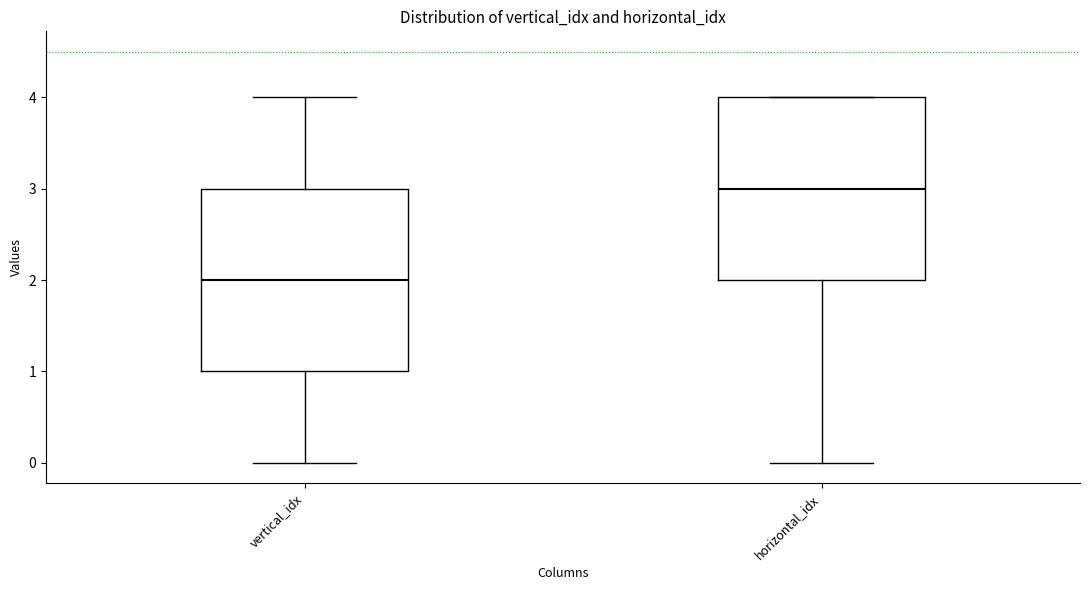

Where does the lower whisker of the box for vertical_idx end on the y-axis? The values are not printed on the chart, so give them approximately, as read against the axis.

0